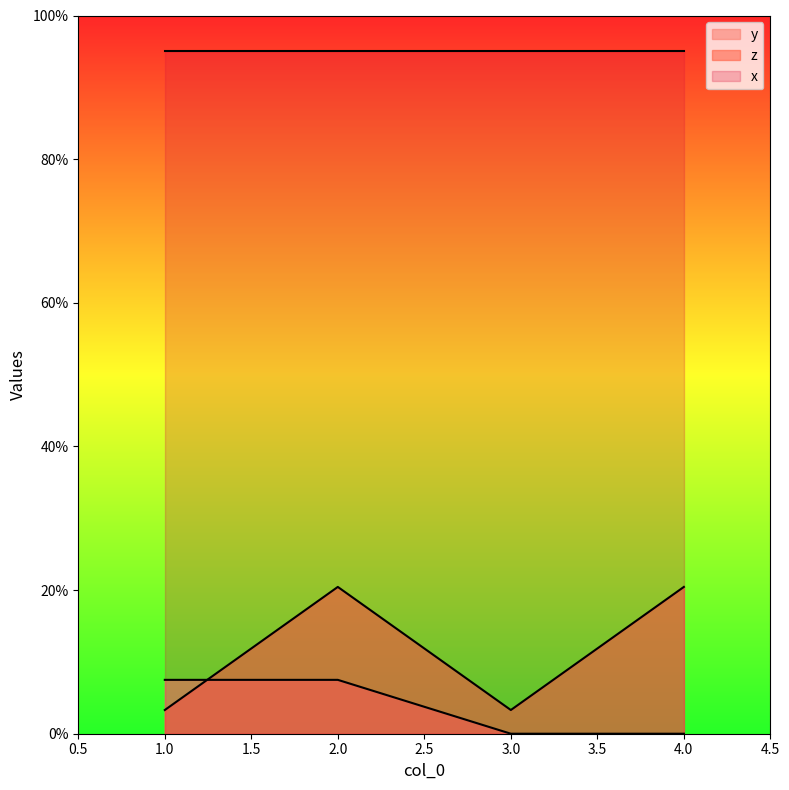

What is the sum of all z values?

47.5